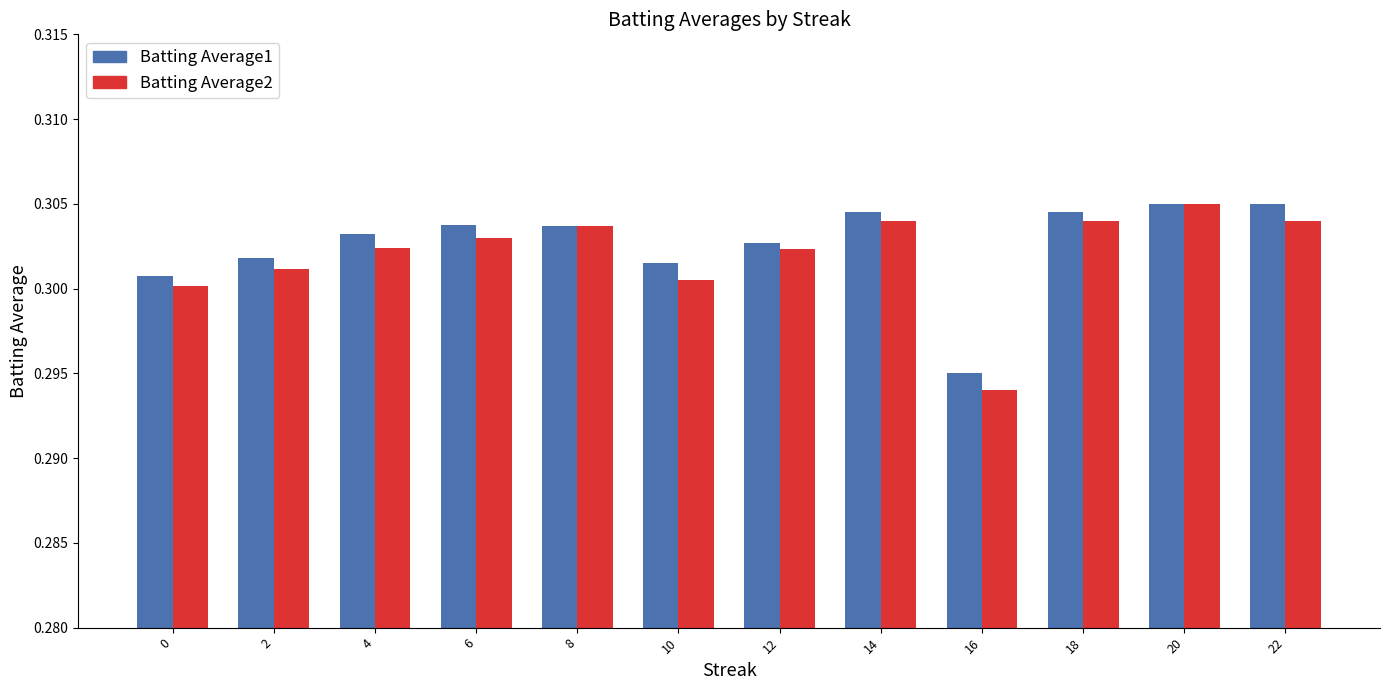

Which series changed the most between 4 and 10?

Batting Average2